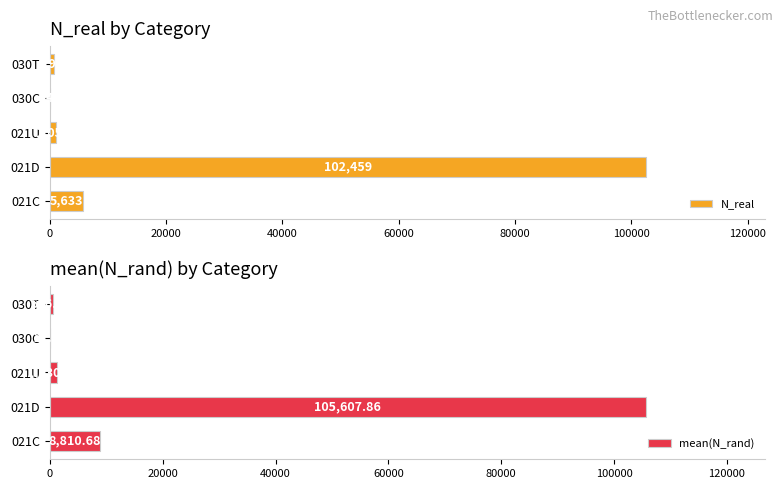

The N_real series shows 44843 at 021D. True or false?

False